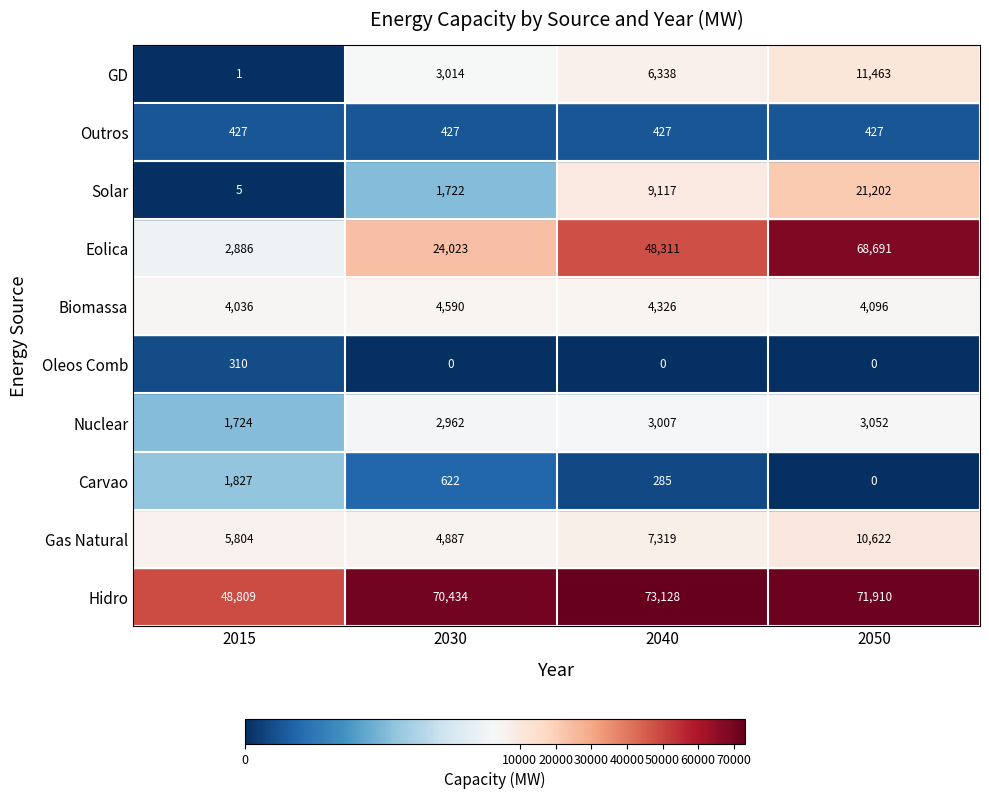

Which series changed the most between Carvao and Nuclear?

Eolica